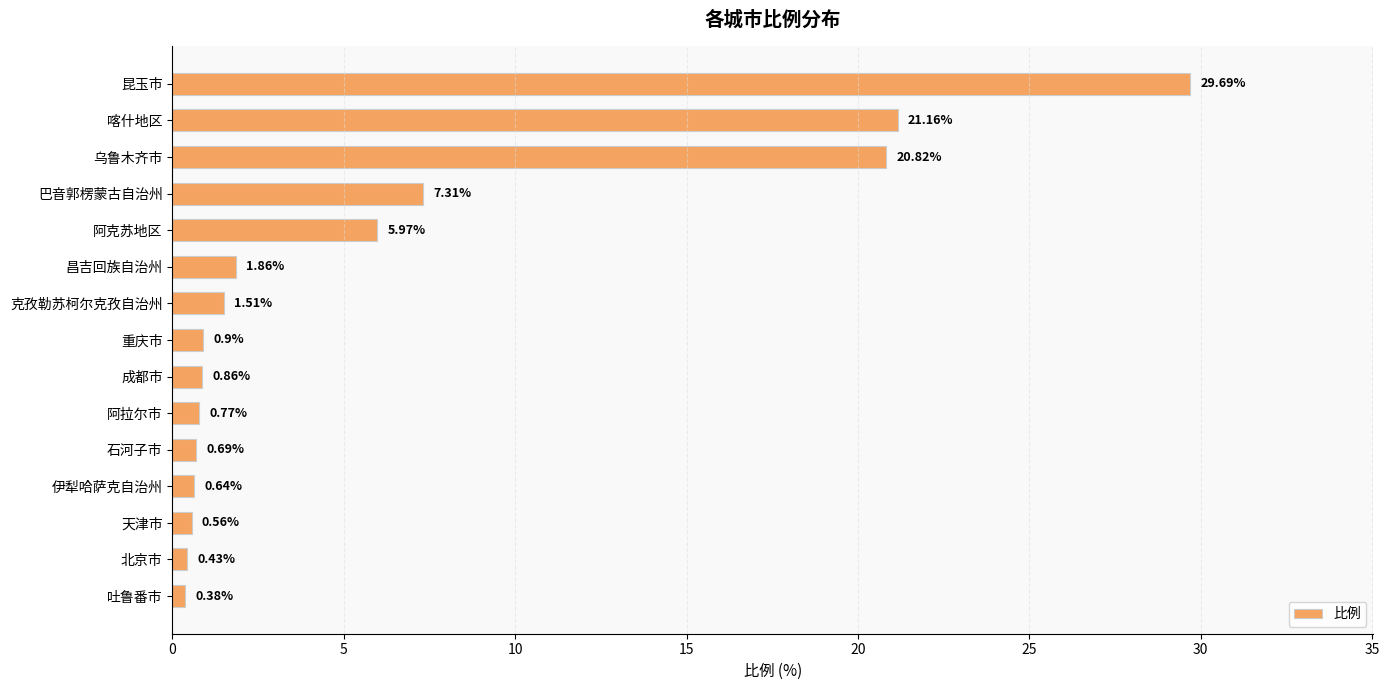

What is the label of the 5th bar from the bottom?

石河子市